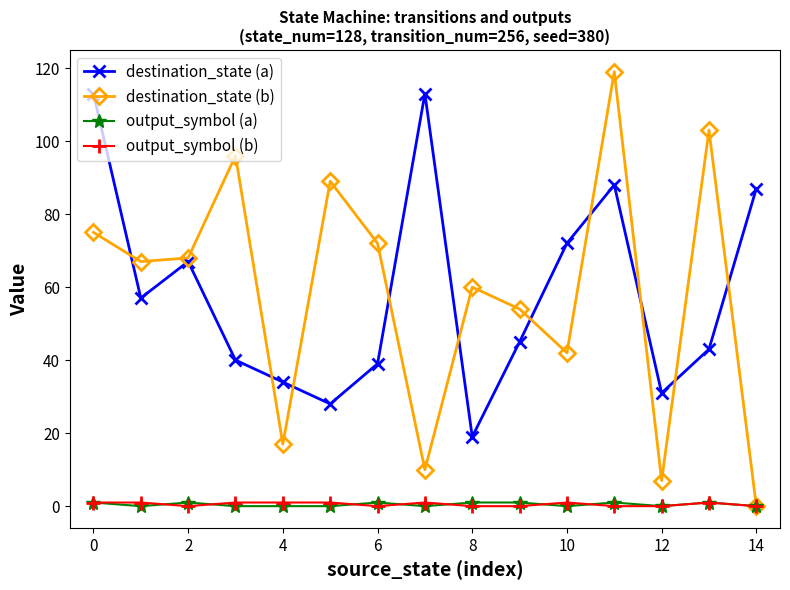

True or false: output_symbol (b) and destination_state (a) cross at least once.

False